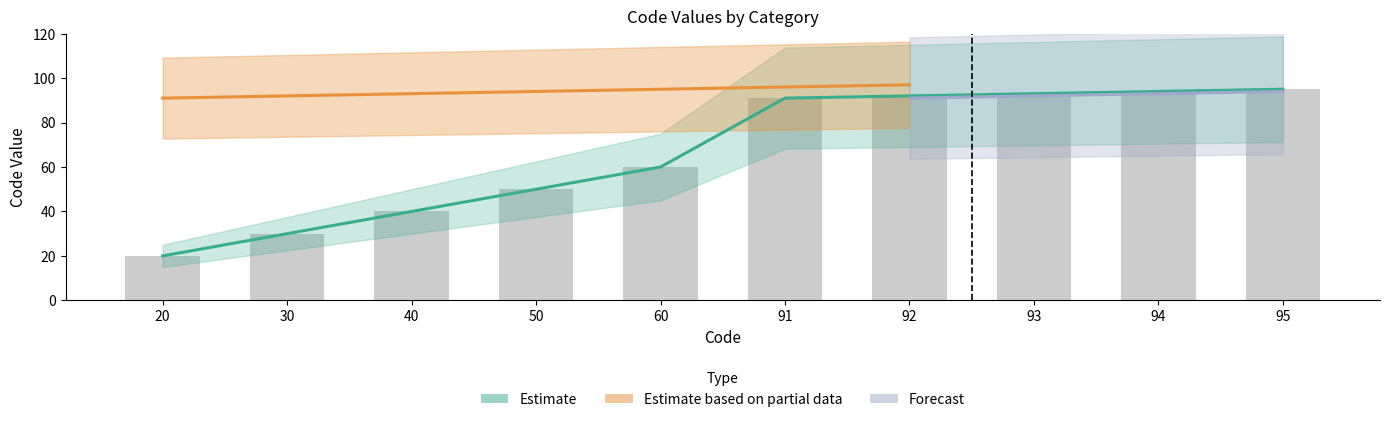

Reading left to right, what are all the values shown in this chart?

Estimate: 20	30	40	50	60	91	92	93	94	95
Estimate based on partial data: 91	92	93	94	95	96	97	0	0	0
Forecast: 0	0	0	0	0	0	91	92	93	94